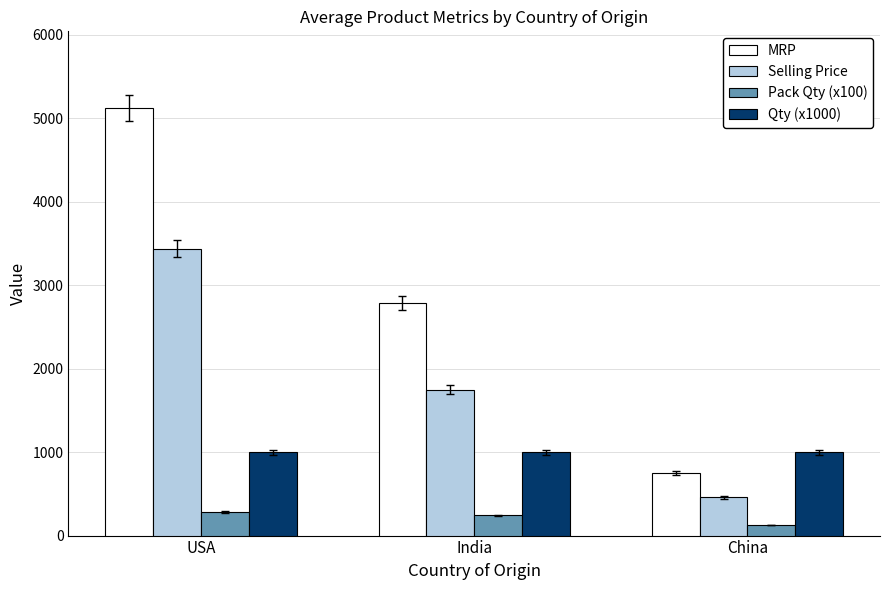

Reading left to right, extract all data points from this chart.

MRP: 5120.7	2783.0	753.0
Selling Price: 3436.8	1750.5	458.0
Pack Qty (x100): 283.3	241.2	128.6
Qty (x1000): 1000.0	1000.0	1000.0